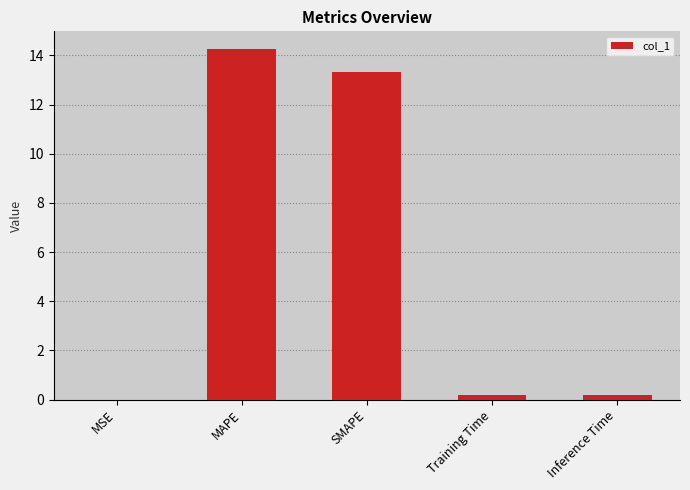

What is the maximum value shown in the chart?

14.3